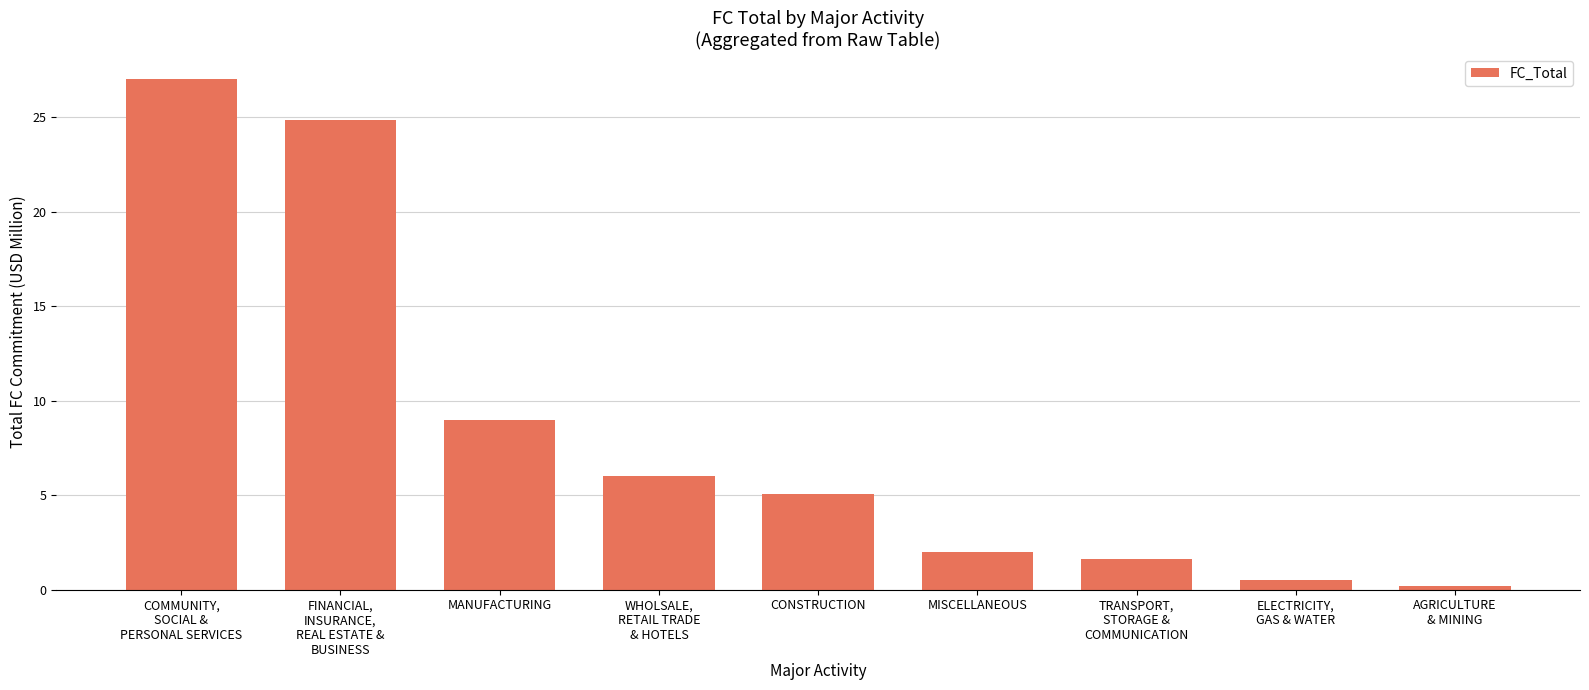

What is the greatest value displayed?

27.0